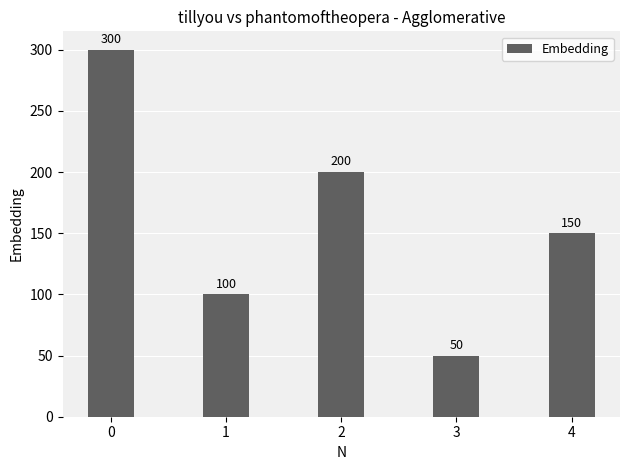

True or false: the data shows 200 at 2.

True